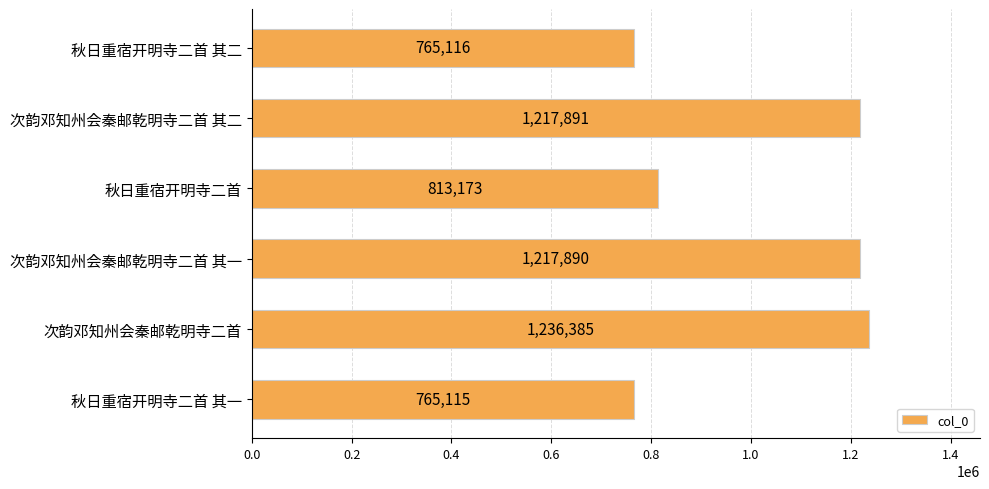

Which has a higher value, 秋日重宿开明寺二首 其二 or 秋日重宿开明寺二首 其一?

秋日重宿开明寺二首 其二